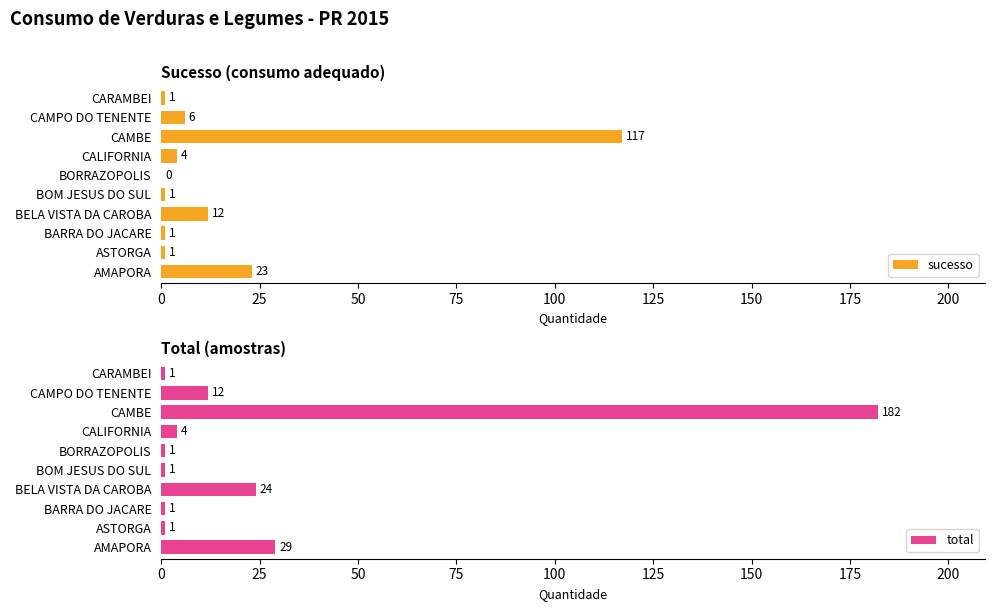

The sucesso series shows 65 at CAMBE. True or false?

False